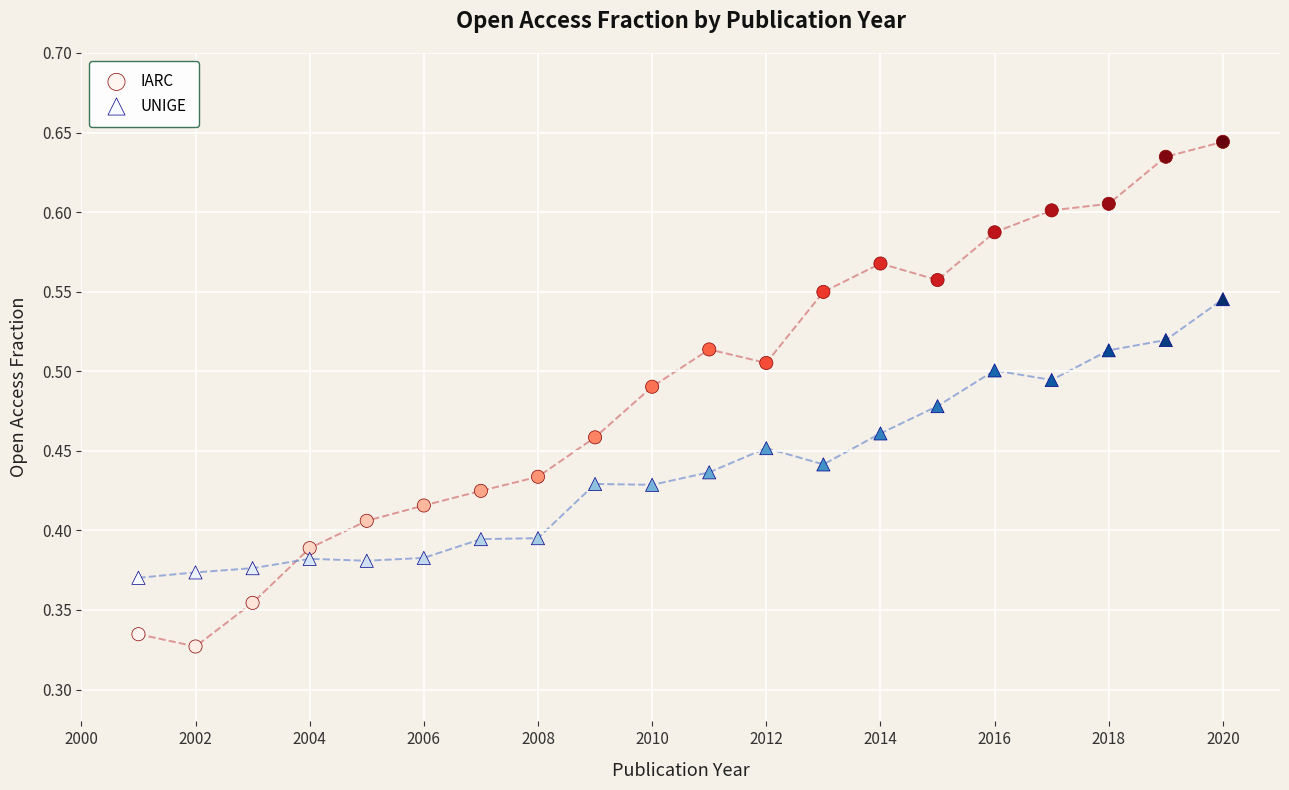

Across all data points, what is the range of X values (max minus min)?

19.0